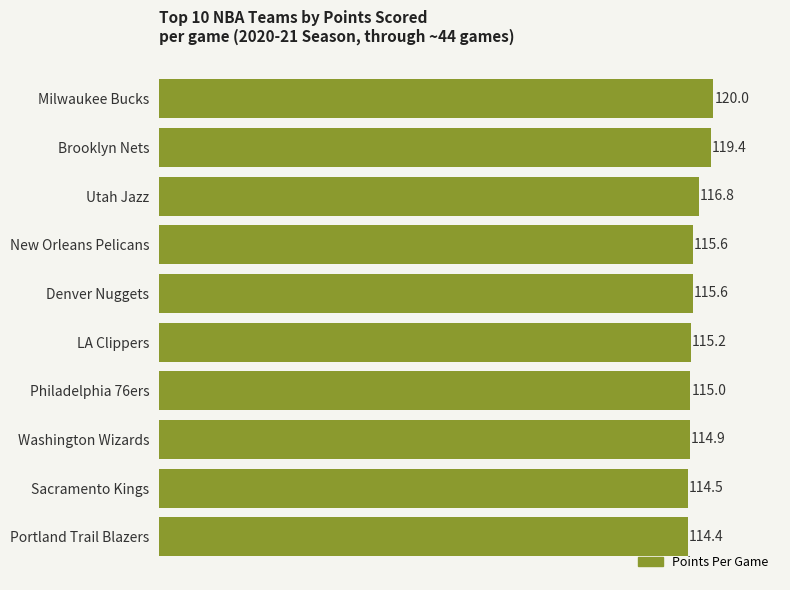

How many categories are shown in the chart?

10